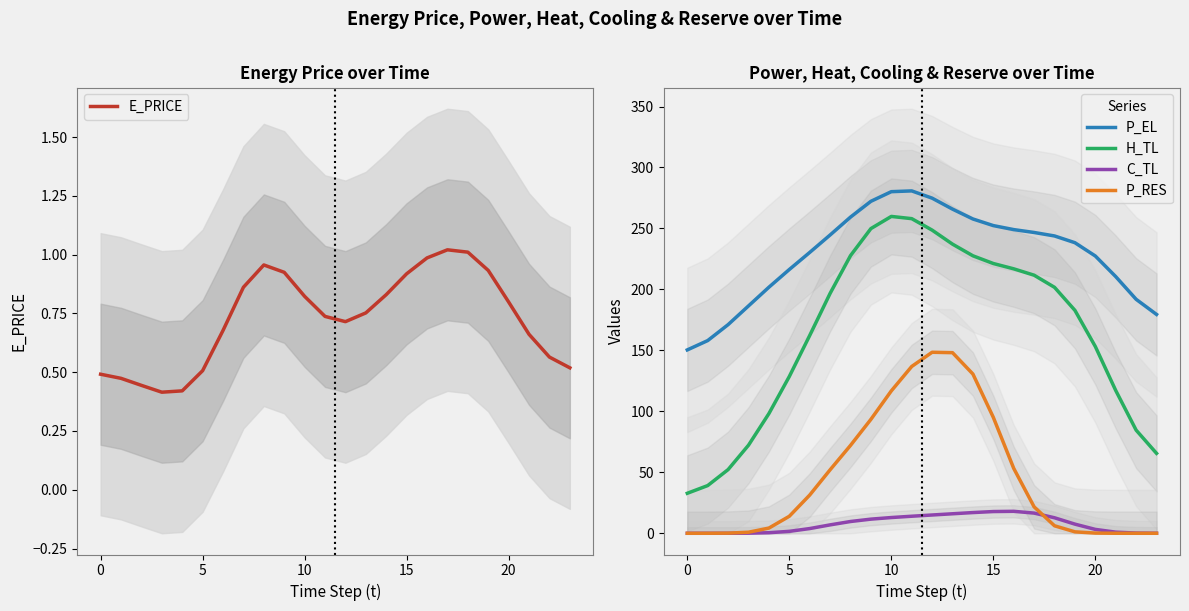

How many interior local peaks does the P_EL series have?

1